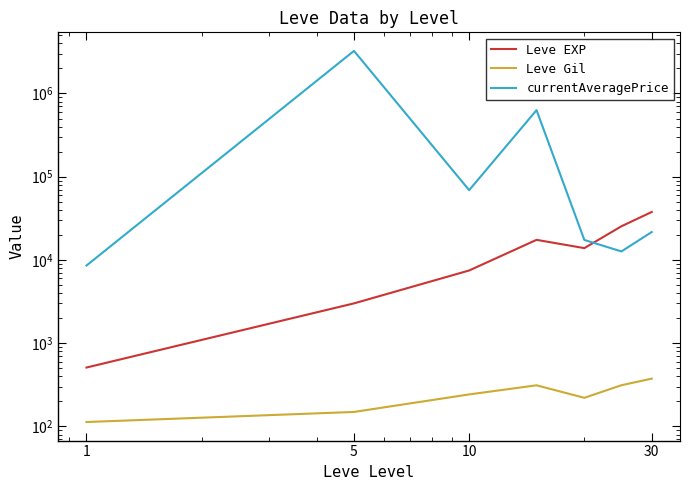

True or false: Leve EXP has a value of 303.9 at 1.

False